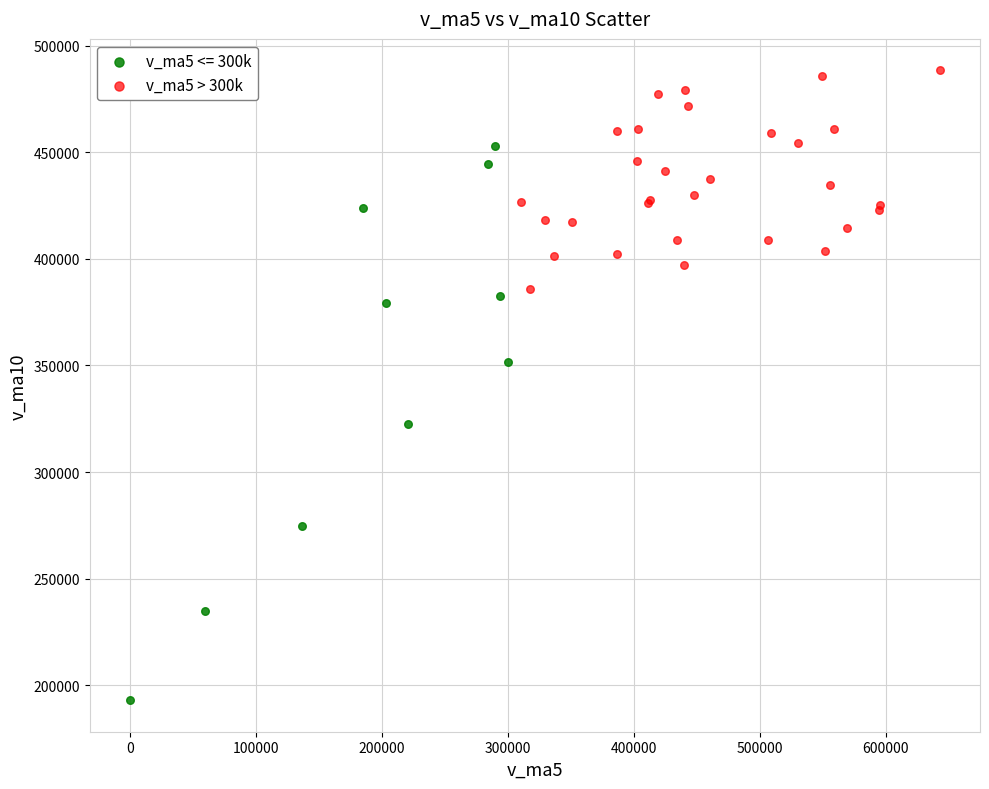

Which series contains the lowest Y value?

v_ma5 <= 300k